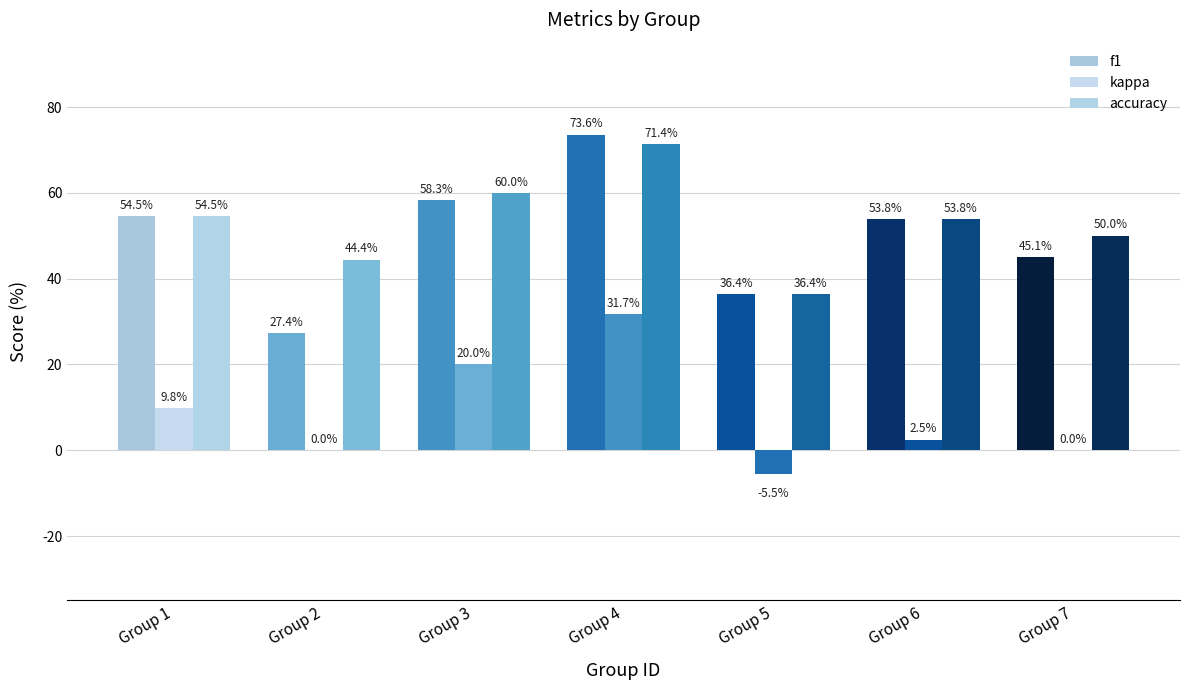

Are the bars grouped side by side (vs. stacked)?

Yes